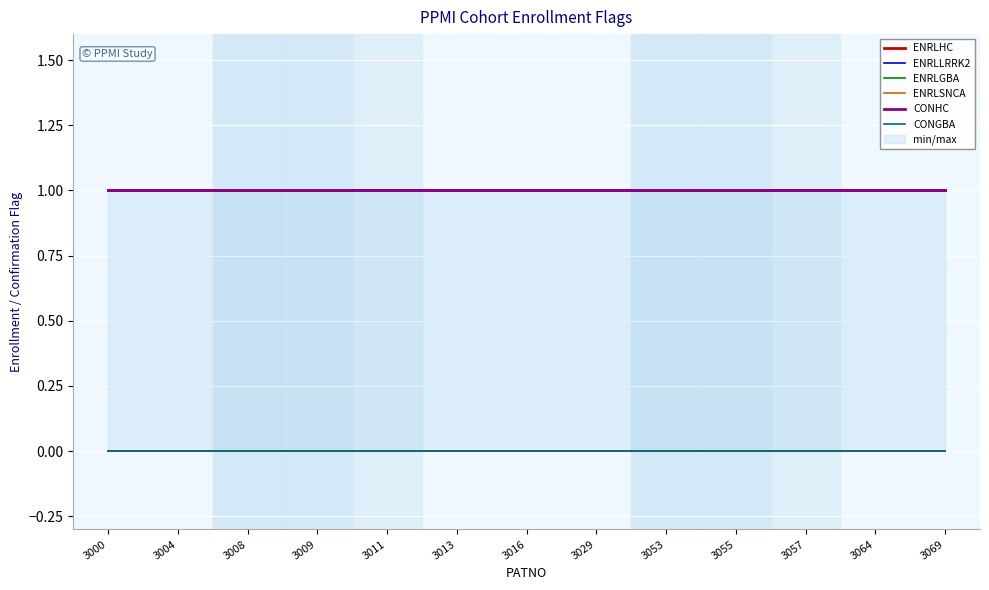

The value of ENRLSNCA at 3053 is 0. True or false?

True